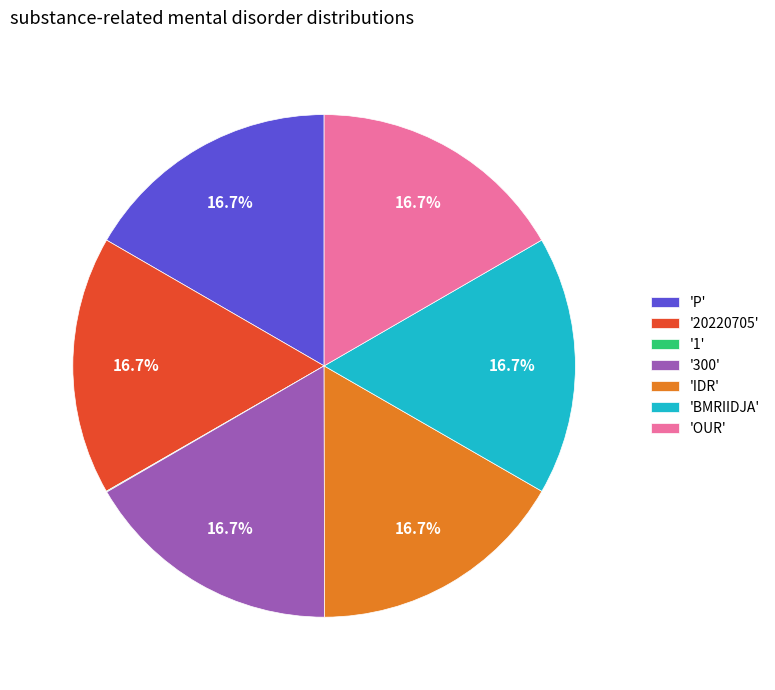

What is the ratio of the value at 'P' to the value at '300'?

1.0